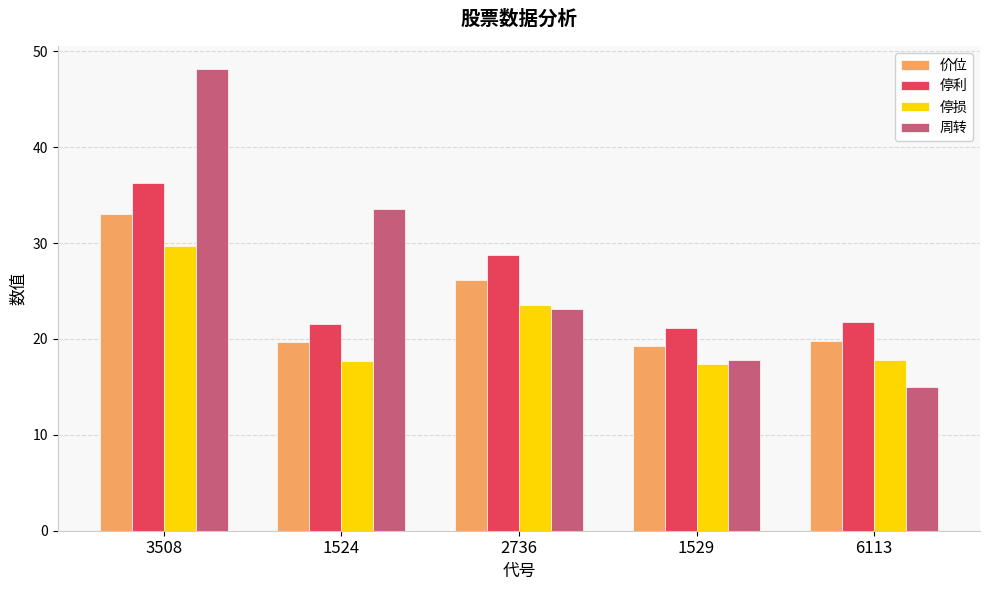

What is the difference between the 价位 values at 2736 and 1524?

6.5